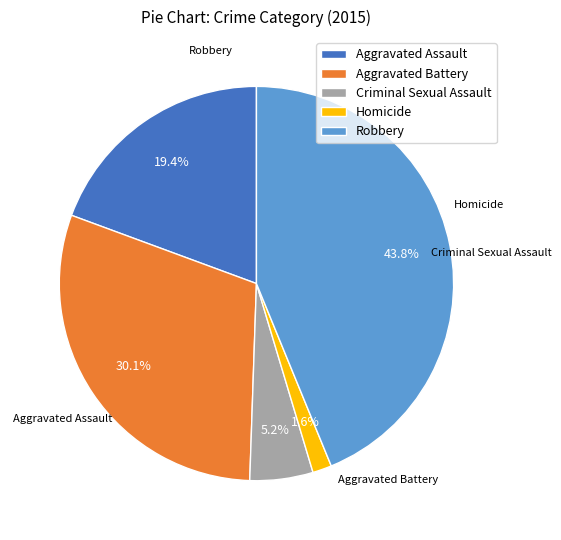

What percentage is the Aggravated Assault slice, to the nearest percent?

19%